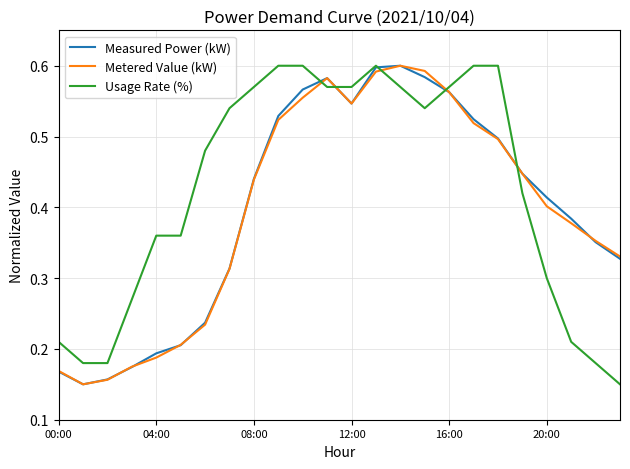

Which series has the largest total across all categories?

Usage Rate (%)